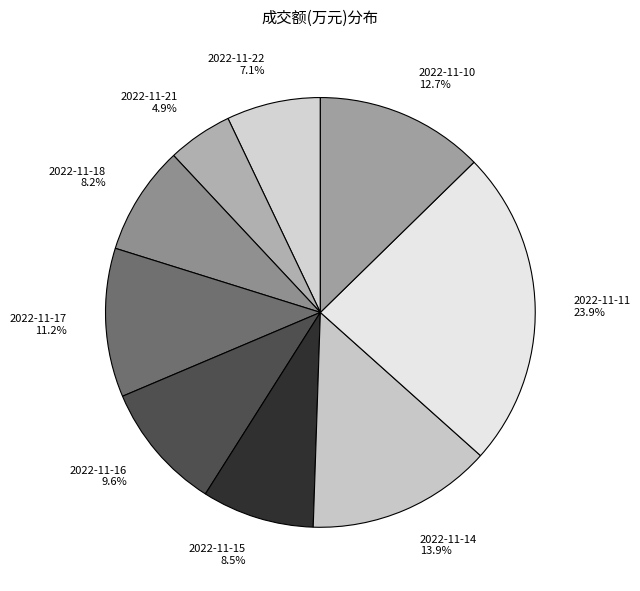

Is it true that 2022-11-10 is 13% of the pie?

True